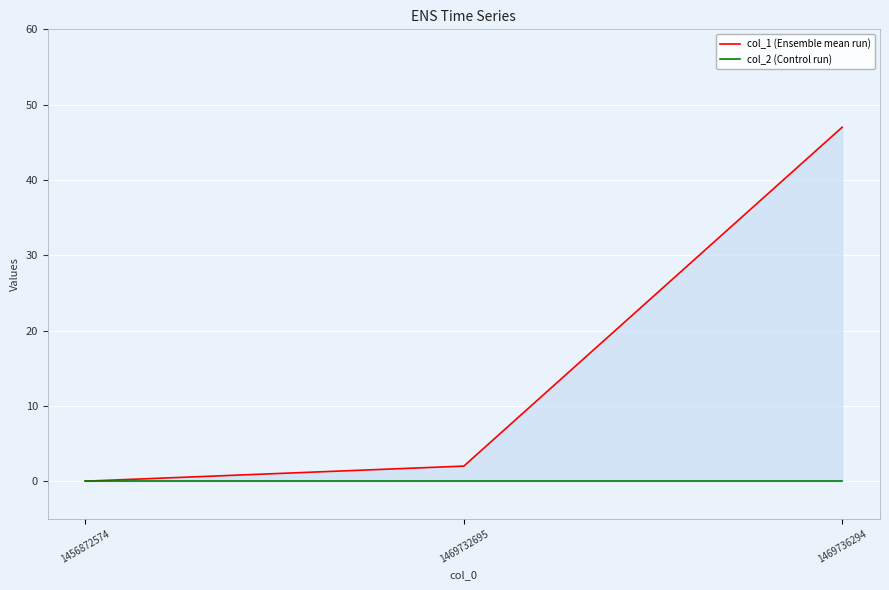

Is it true that col_1 (Ensemble mean run) equals 30 at 1469736294?

False